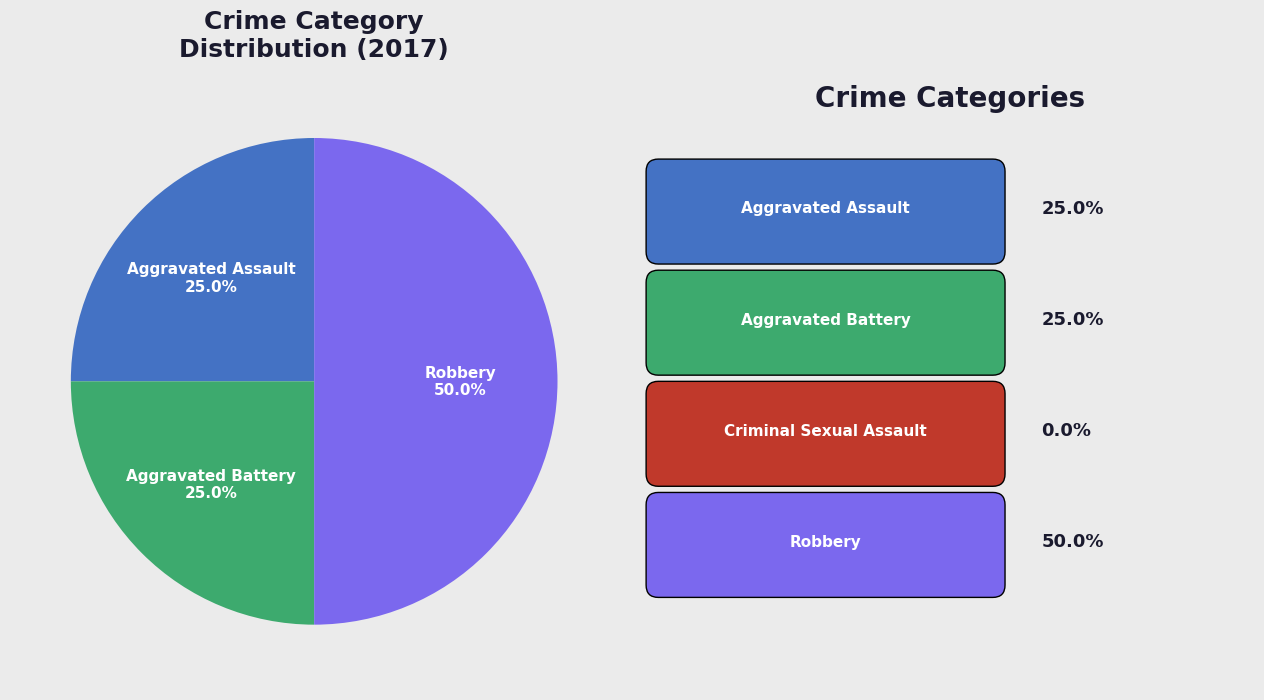

Which category has the smallest portion of the pie?

Criminal Sexual Assault